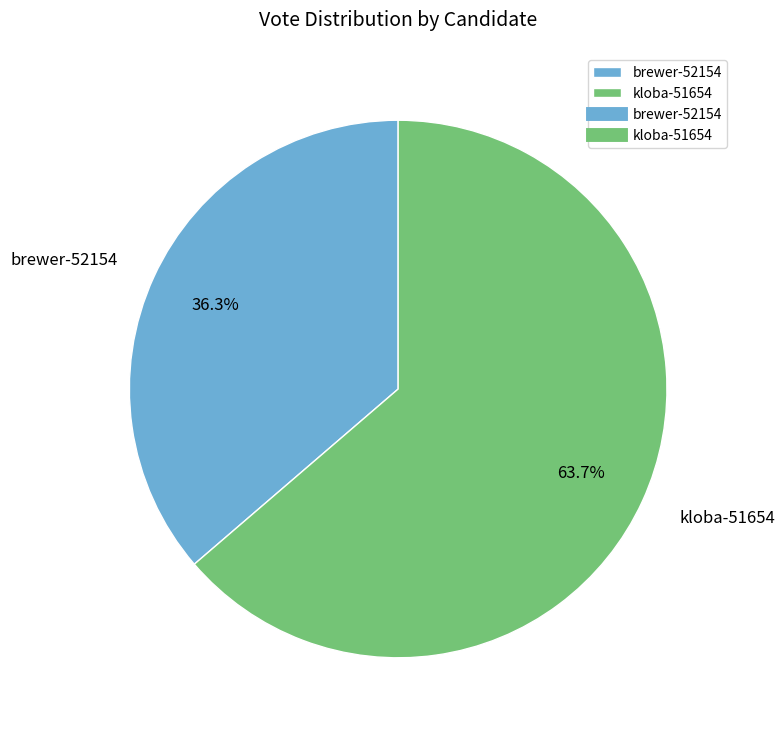

What is the majority slice?

kloba-51654